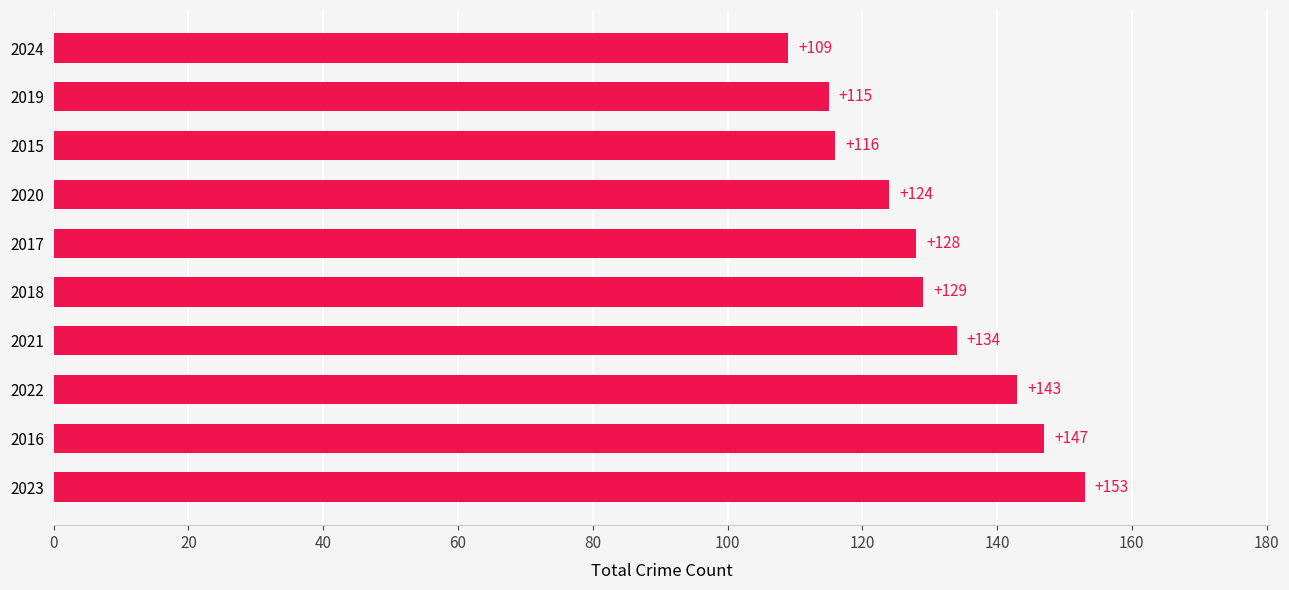

How many bars are there in total?

10